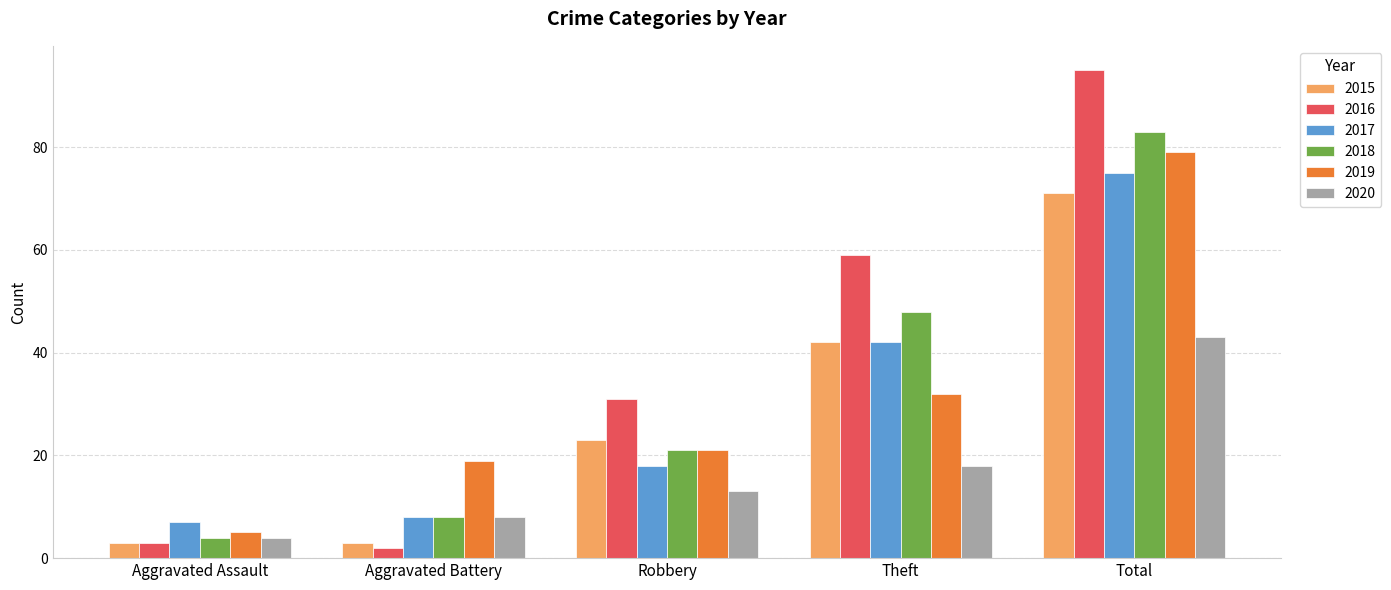

What is the label of the 5th bar from the right?

Aggravated Assault